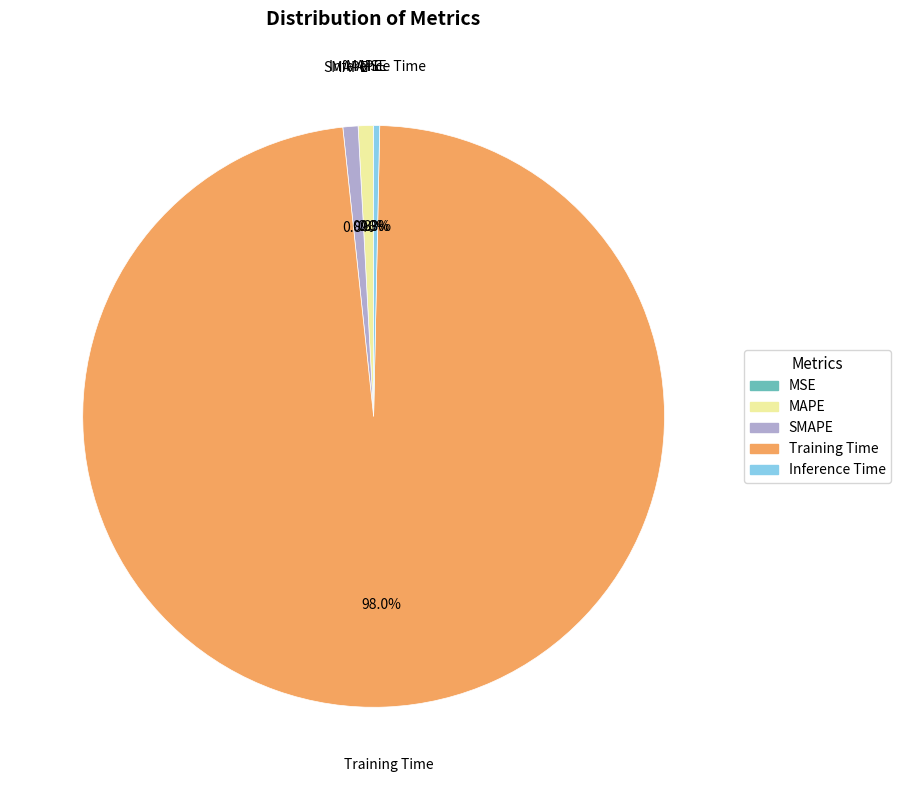

To the nearest percent, what is the combined percentage of MAPE and Training Time?

99%